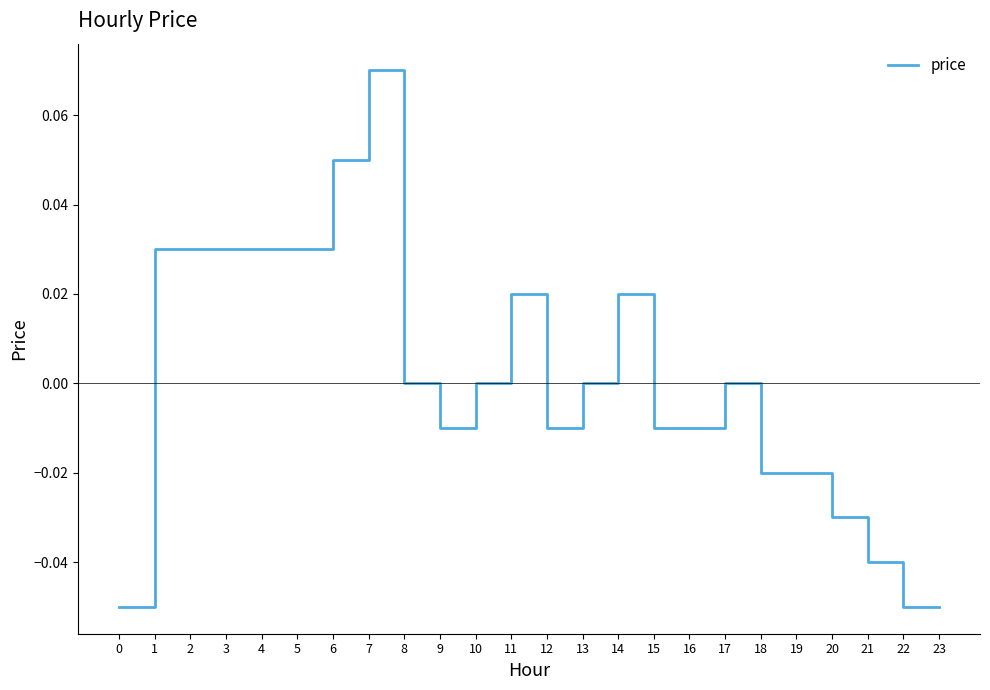

The value at 22 is -0.0. True or false?

False